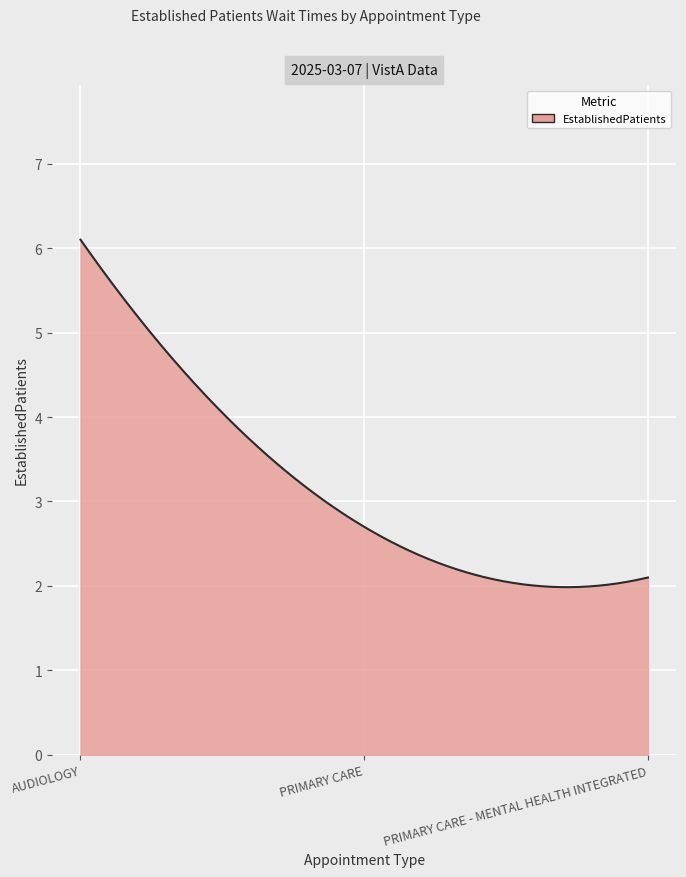

What is the minimum value shown in the chart?

2.0